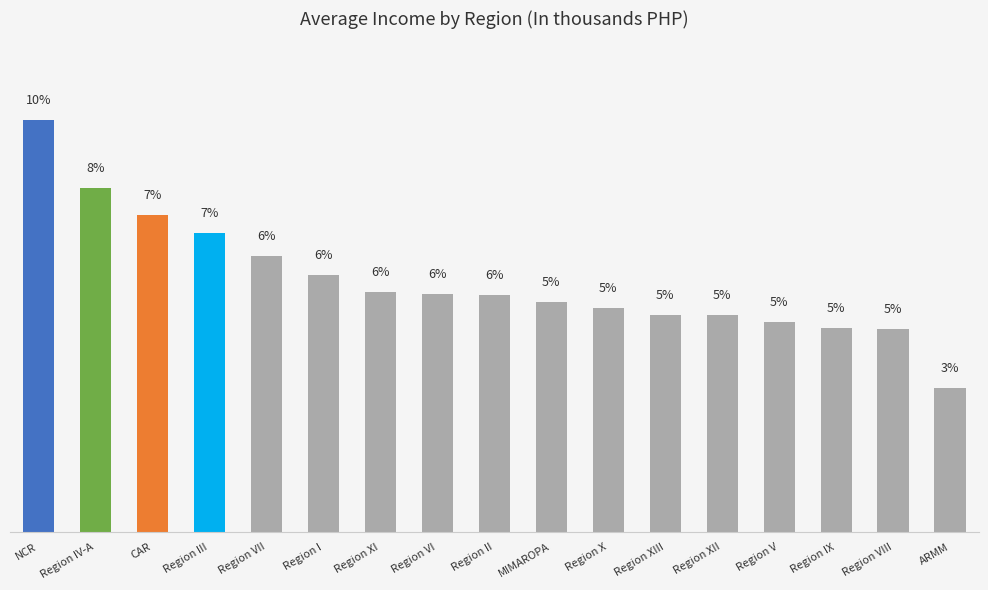

Are the bars horizontal?

No